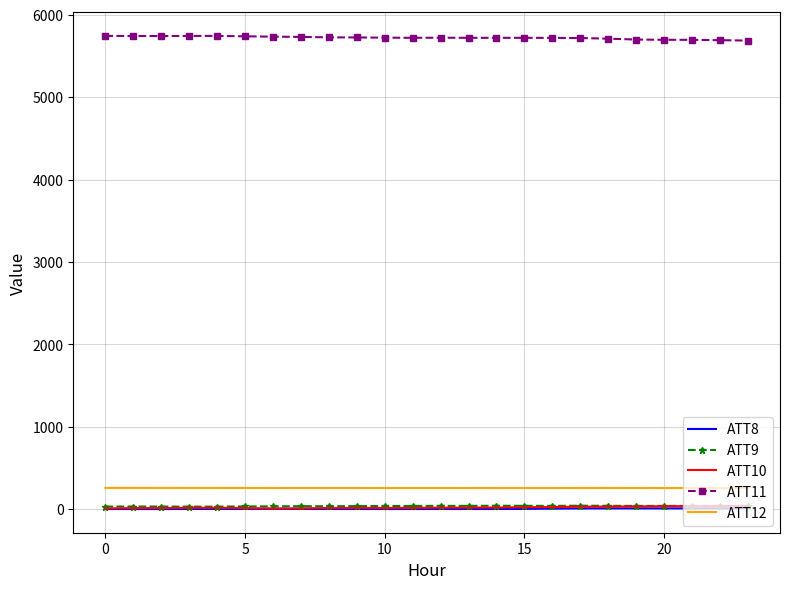

Which series has the largest total across all categories?

ATT11